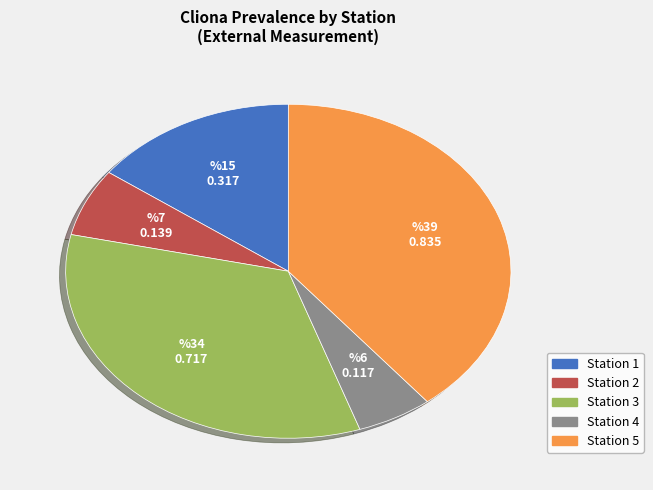

Is there any slice that represents more than half of the pie?

No